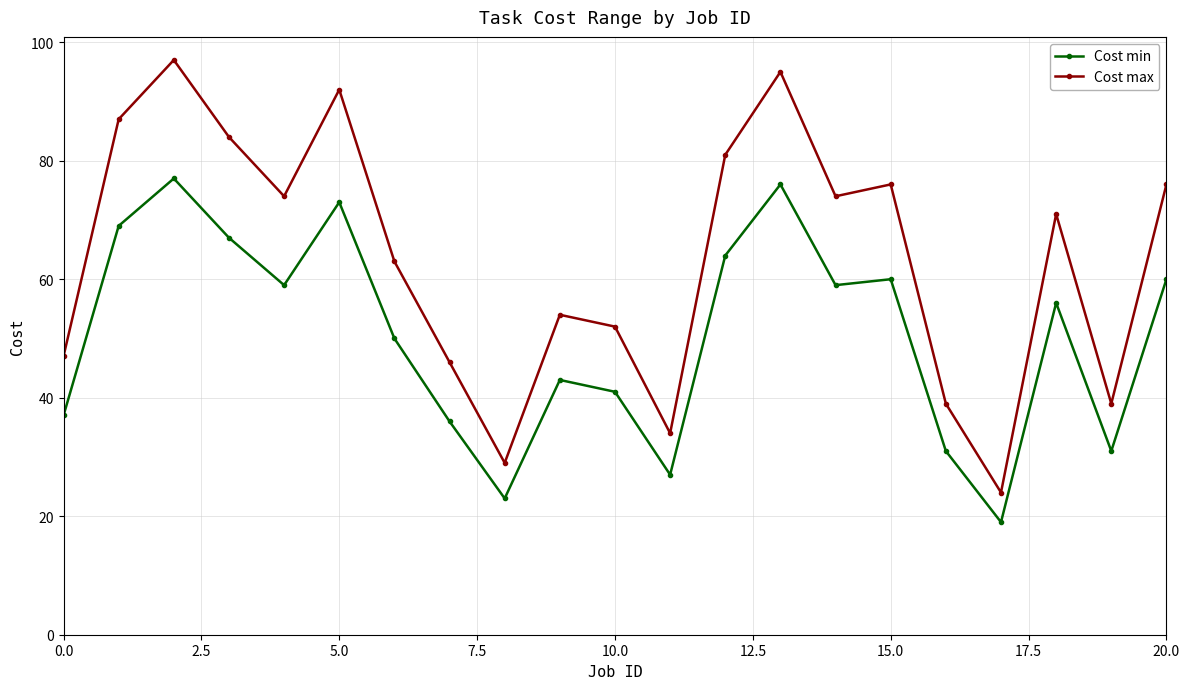

What is the average value of the Cost max series?

64